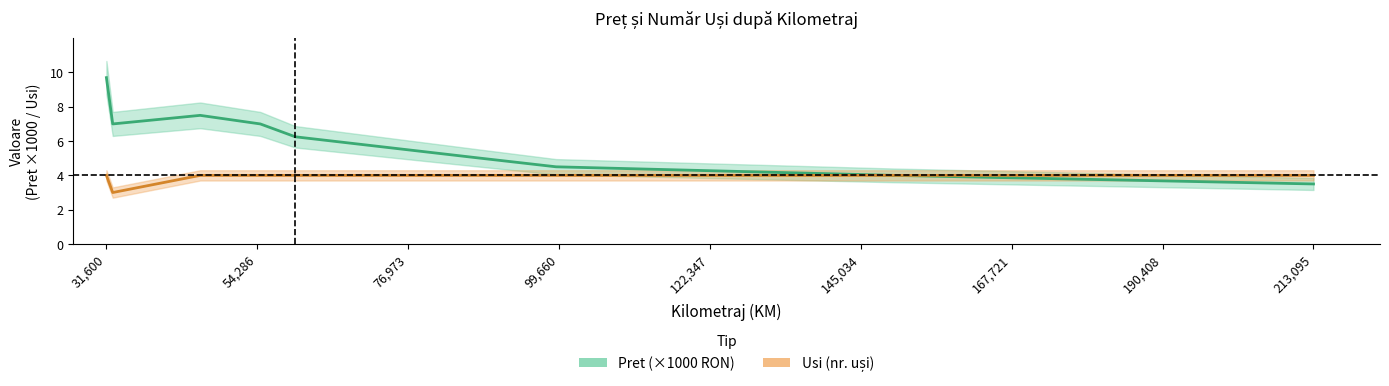

At which label does Pret first exceed 6?

31600